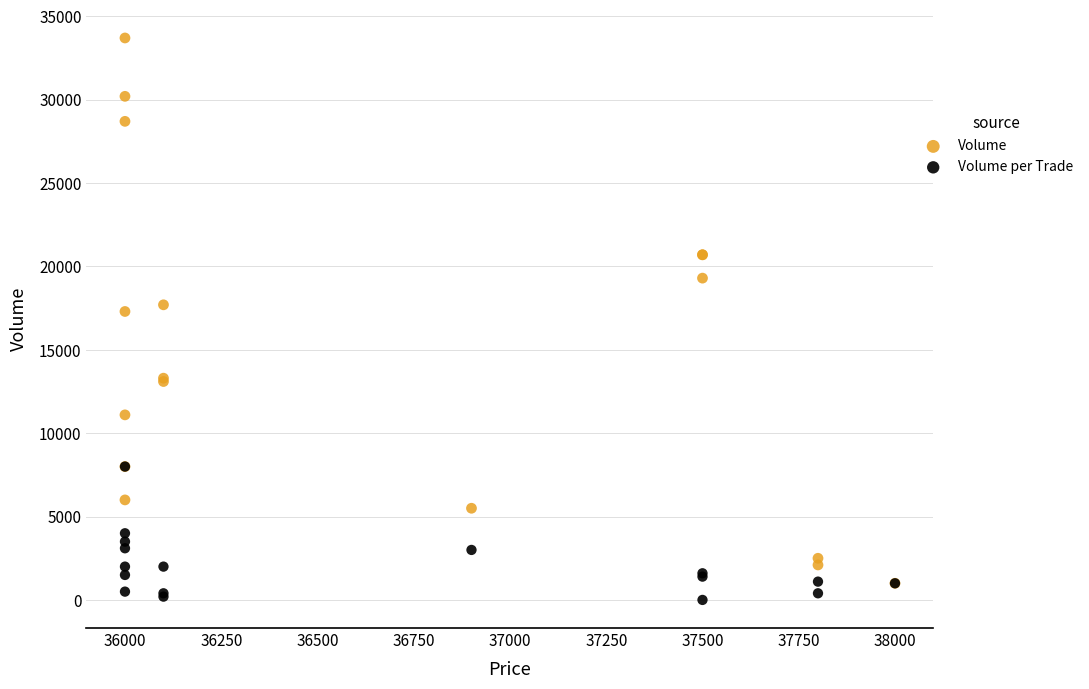

Across all series, what Y value is closest to 16852?

17300